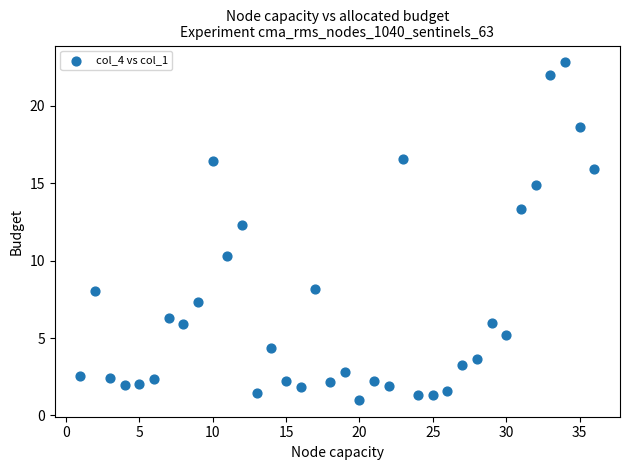

What is the range of Y values (max minus min)?

21.8